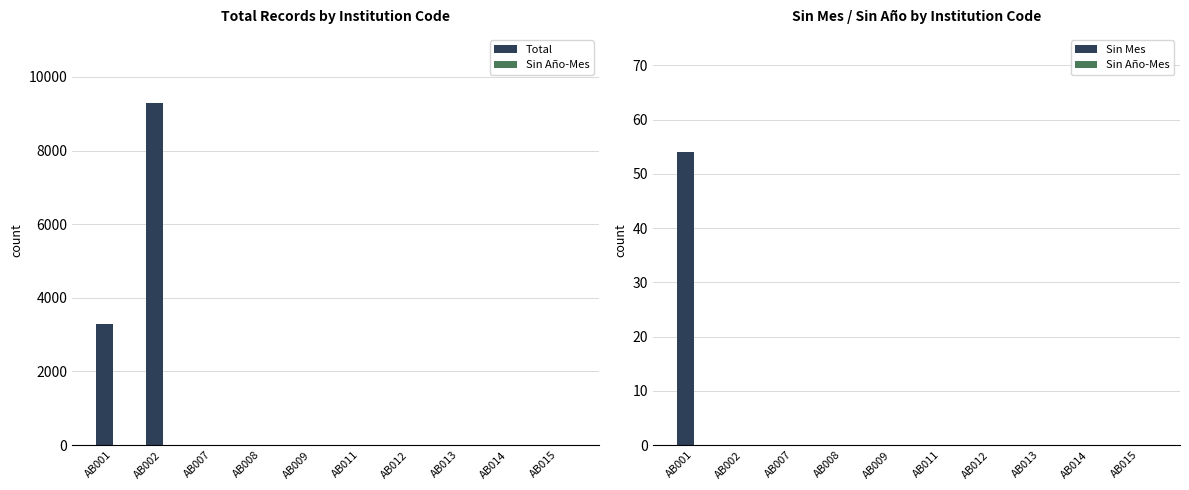

What is the maximum value shown in the chart?

9286